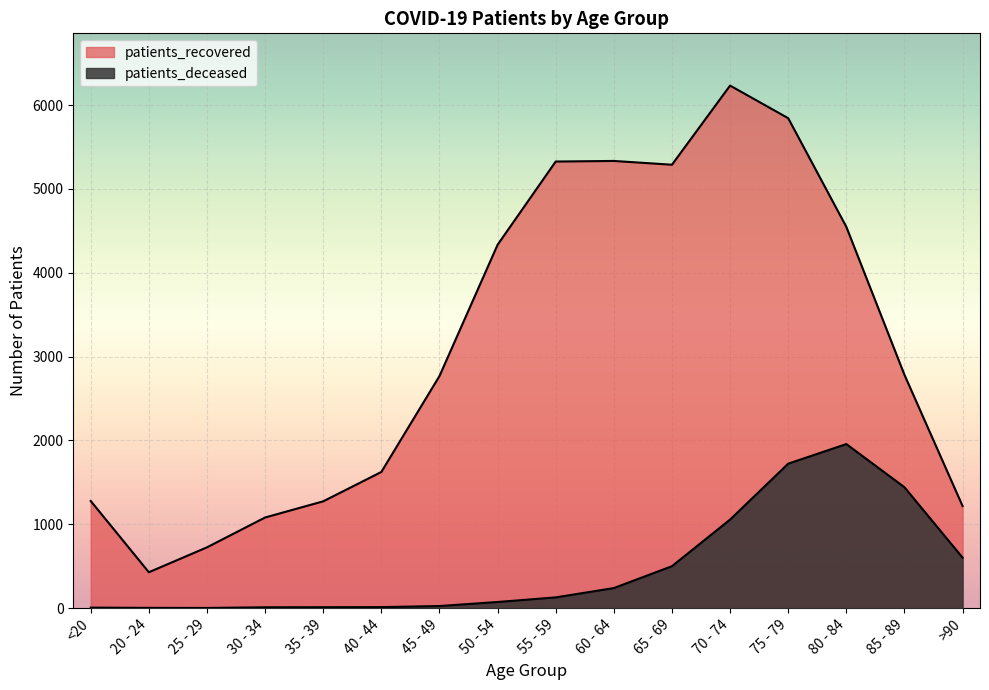

The patients_deceased series shows 1723 at 75 - 79. True or false?

True